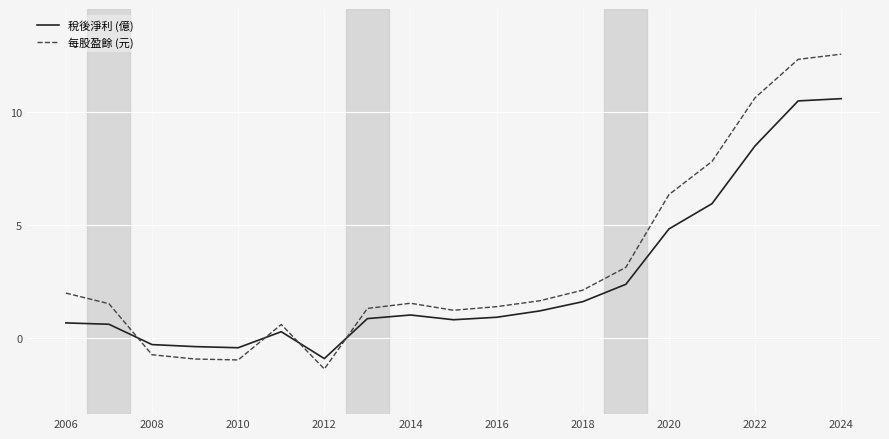

What is the difference between the maximum and minimum values in the 每股盈餘 (元) series?

13.9